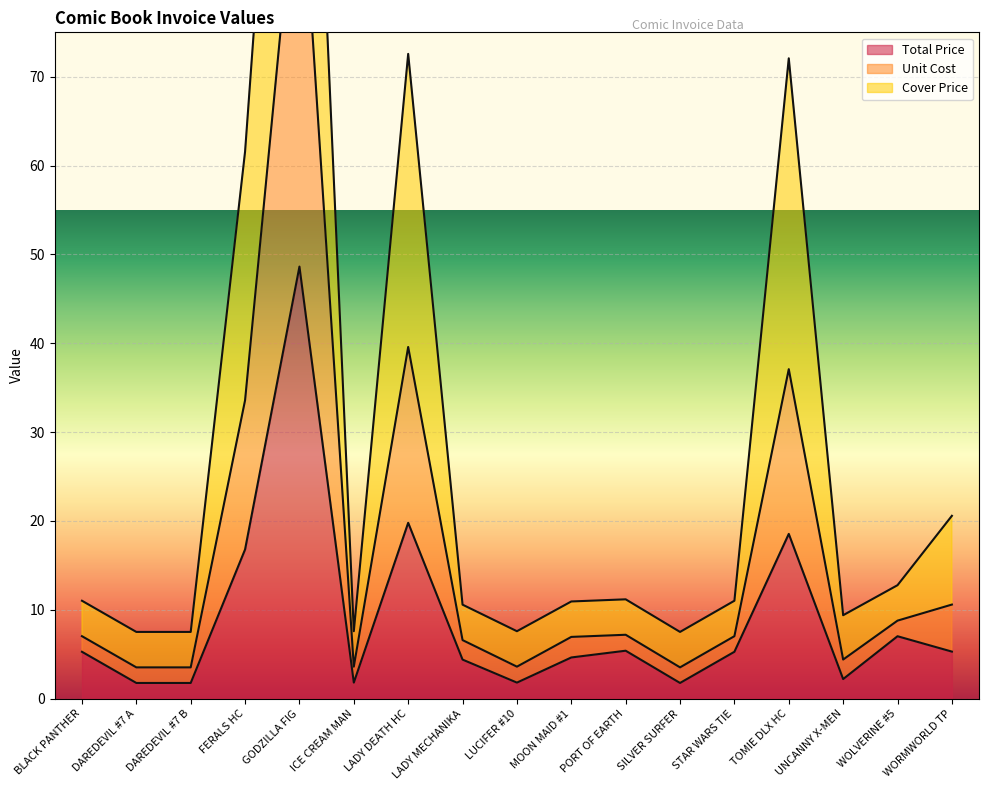

What is the approximate value of Total Price at FERALS HC?

16.8